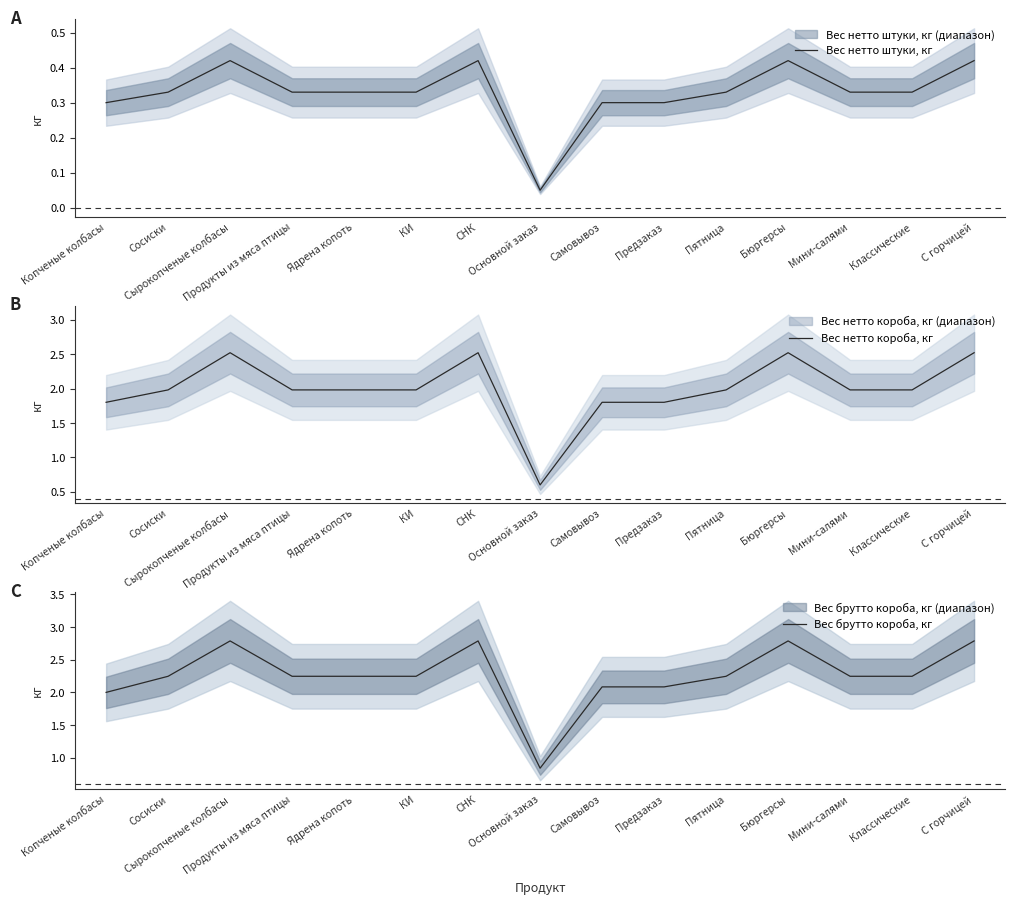

Where is the first local maximum for Вес брутто короба, кг?

Сырокопченые колбасы